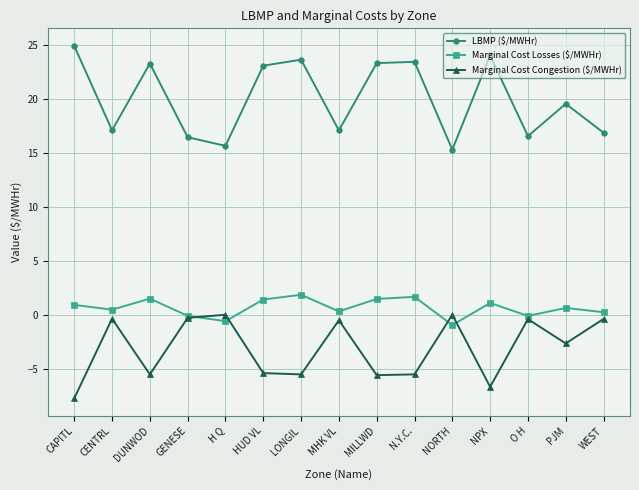

At which label does Marginal Cost Congestion ($/MWHr) reach its minimum?

CAPITL